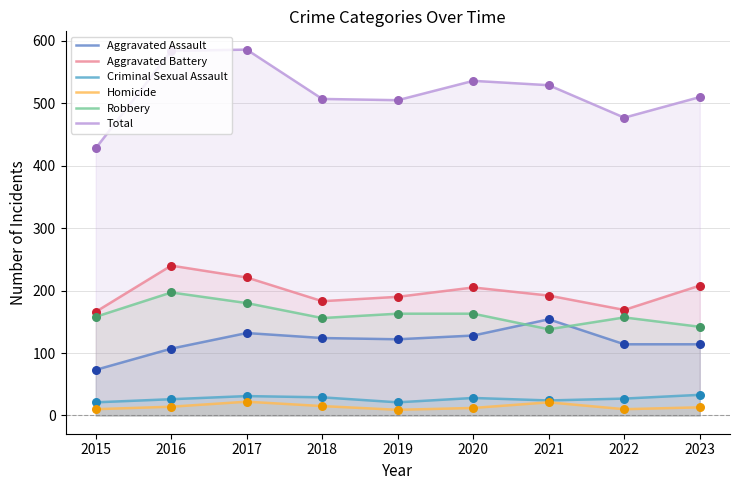

Which series reaches the maximum Y coordinate?

Total